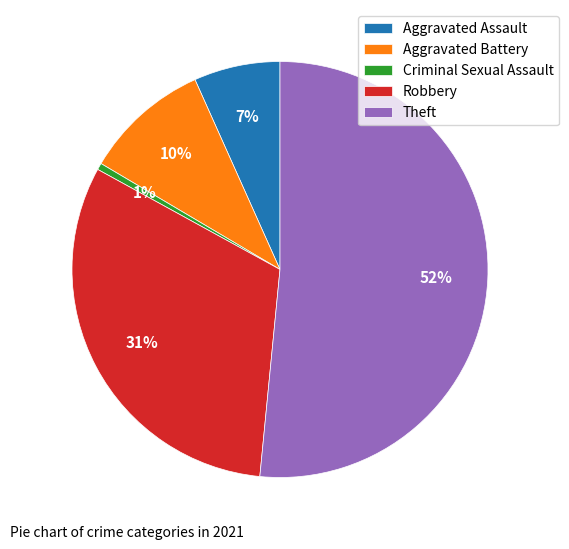

To the nearest percent, what is the average slice percentage?

20%